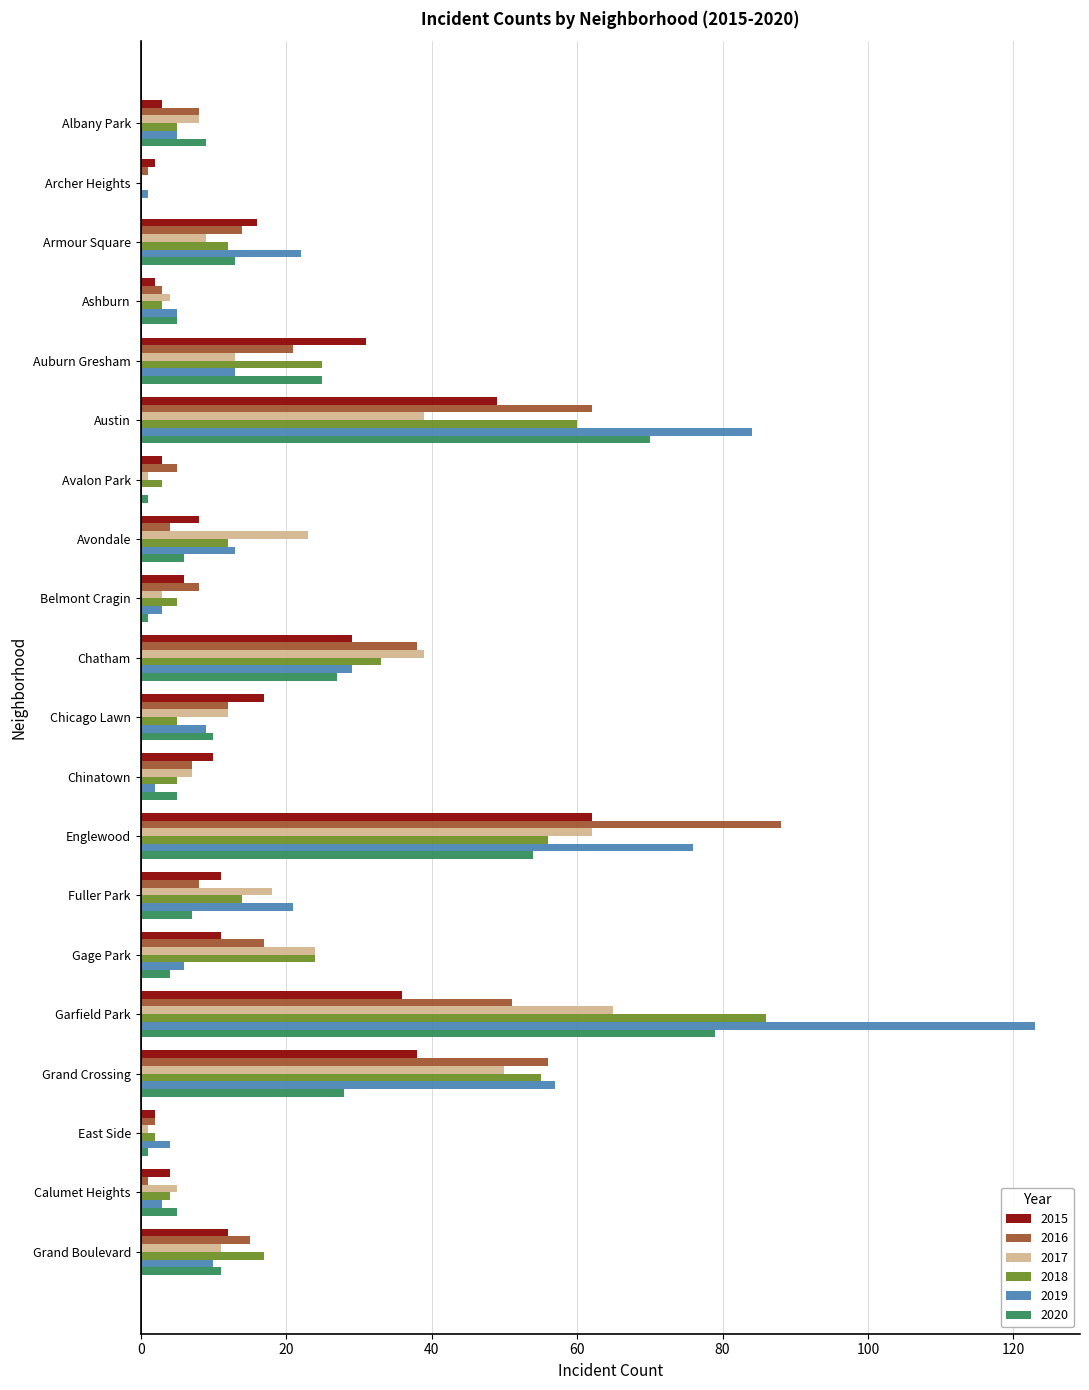

What value does the 2019 series have at Chatham?

29